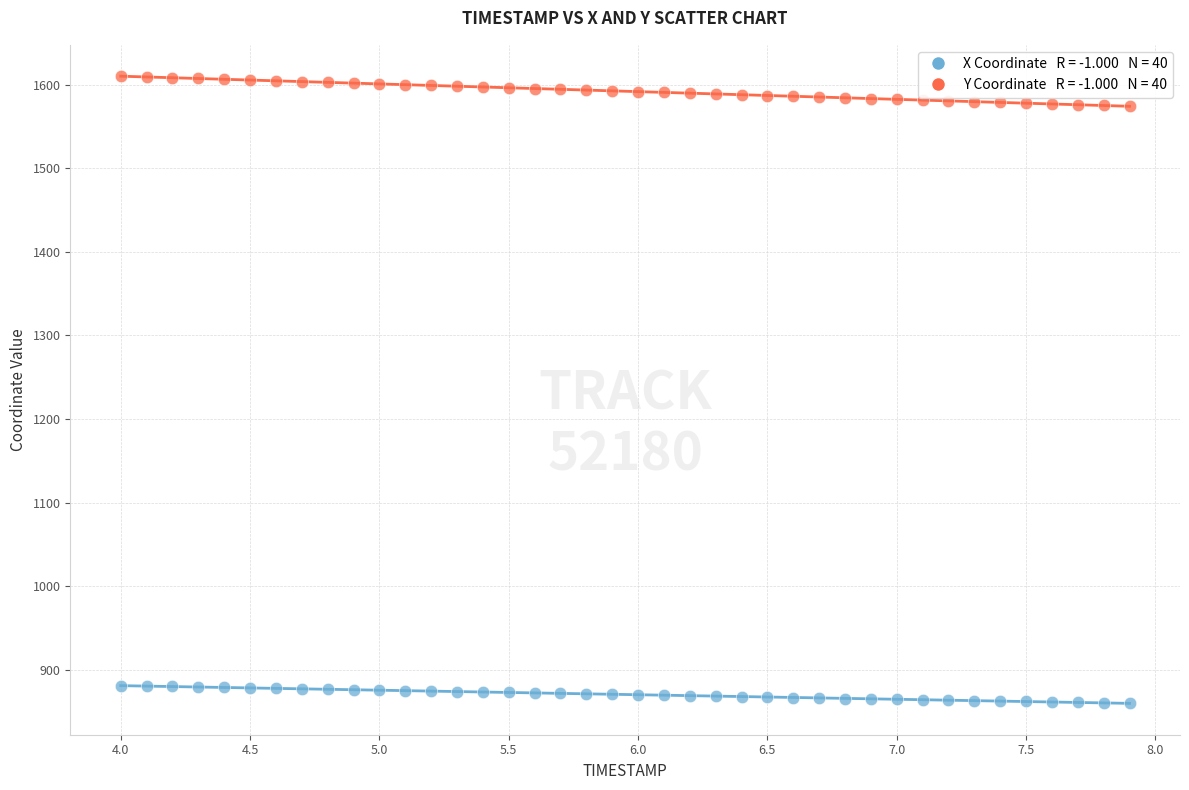

Across all data points, what is the range of Y values (max minus min)?

749.7